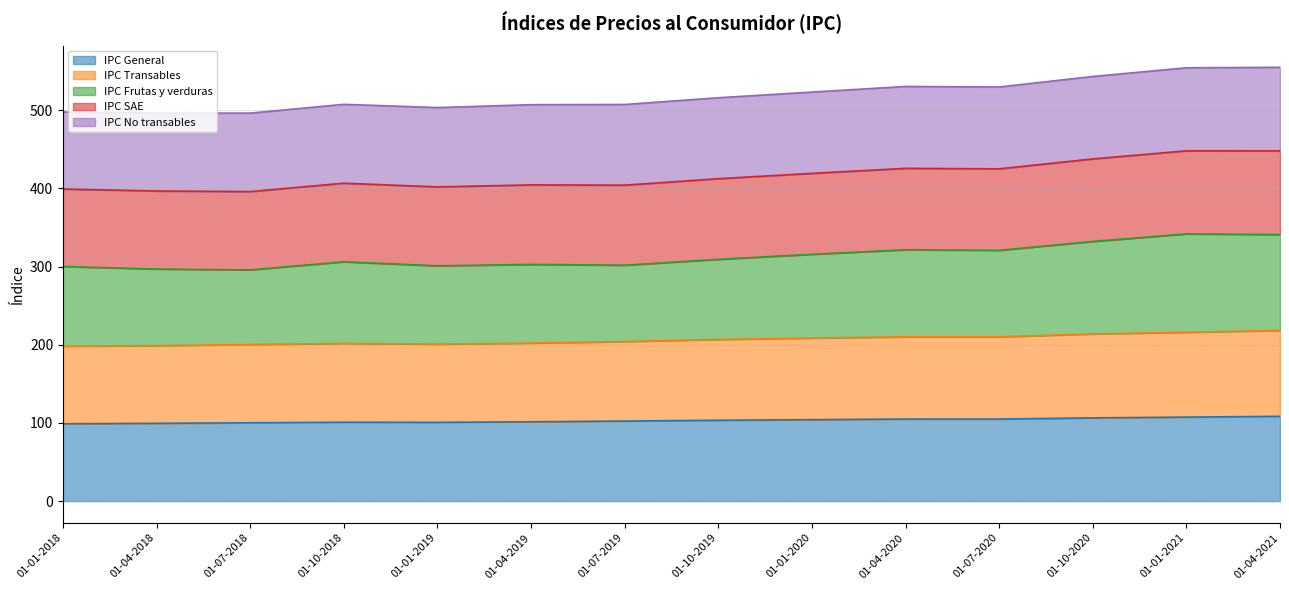

True or false: IPC Frutas y verduras and IPC Transables cross at least once.

False